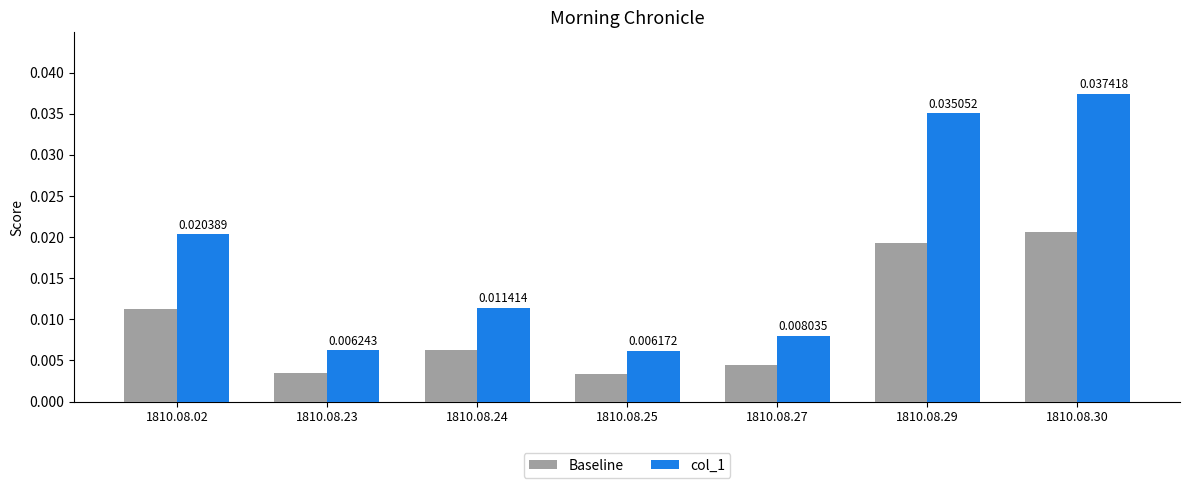

Is the value of col_1 at 1810.08.27 greater than the value of Baseline at 1810.08.02?

No